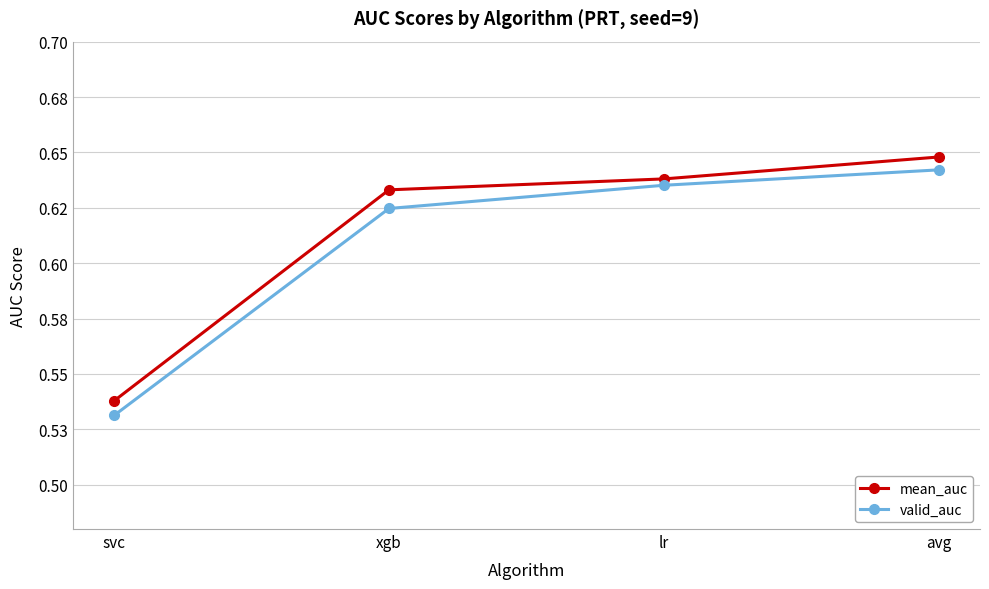

How many mean_auc values are between 0 and 1?

4